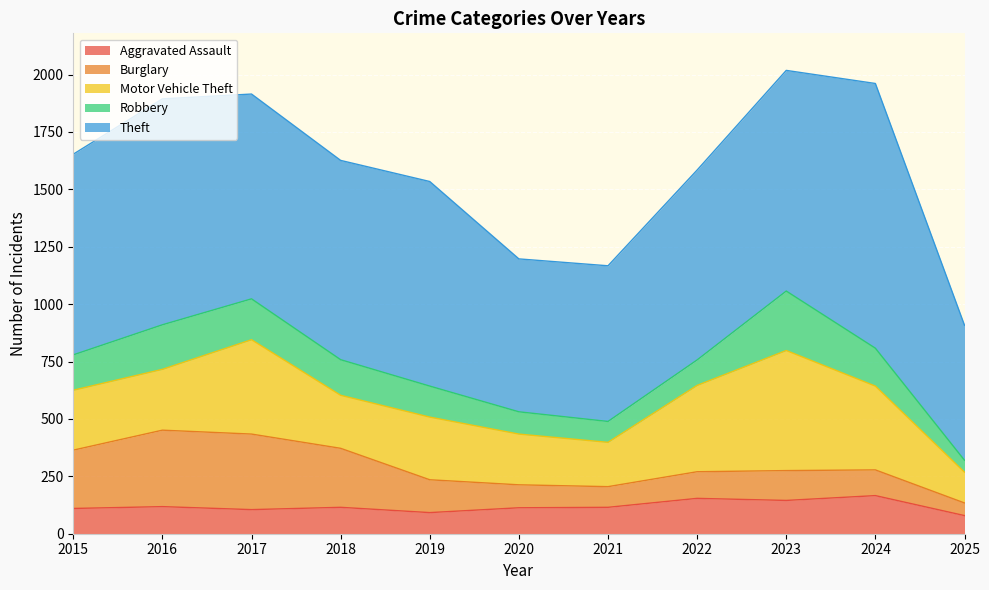

In Aggravated Assault, how many points are higher than both neighbors (excluding endpoints)?

4